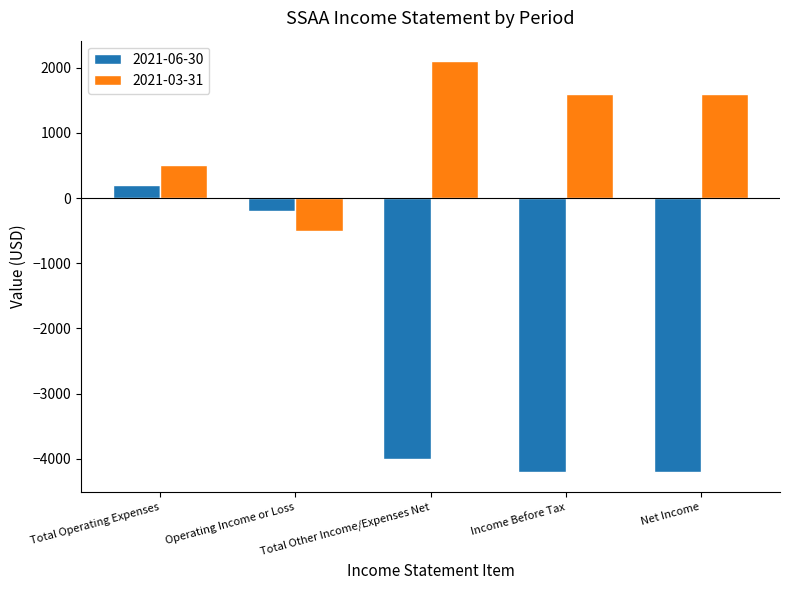

At which category is the sum across all series the highest?

Total Operating Expenses